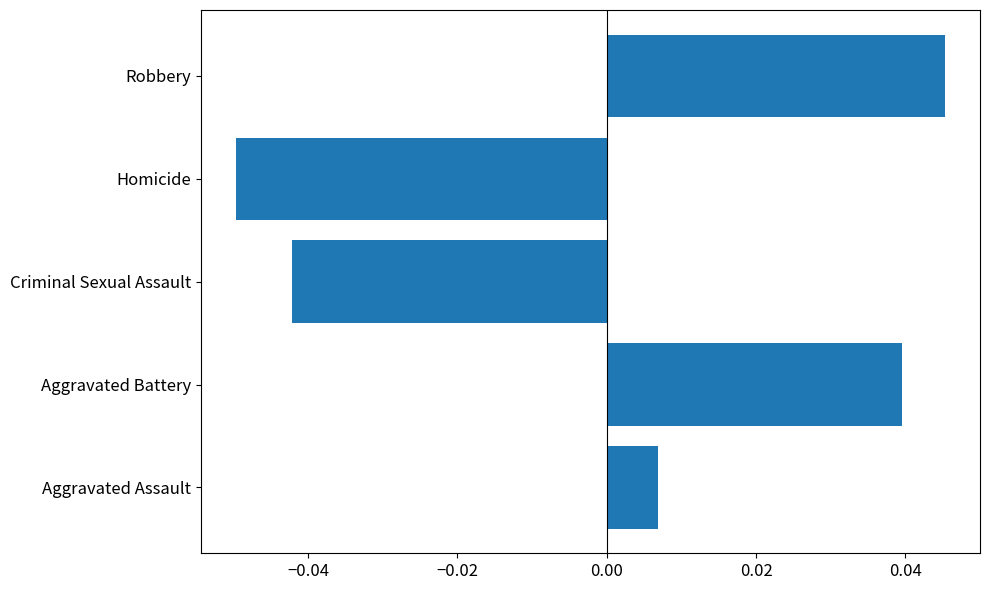

At which label is the value closest to 0?

Aggravated Assault